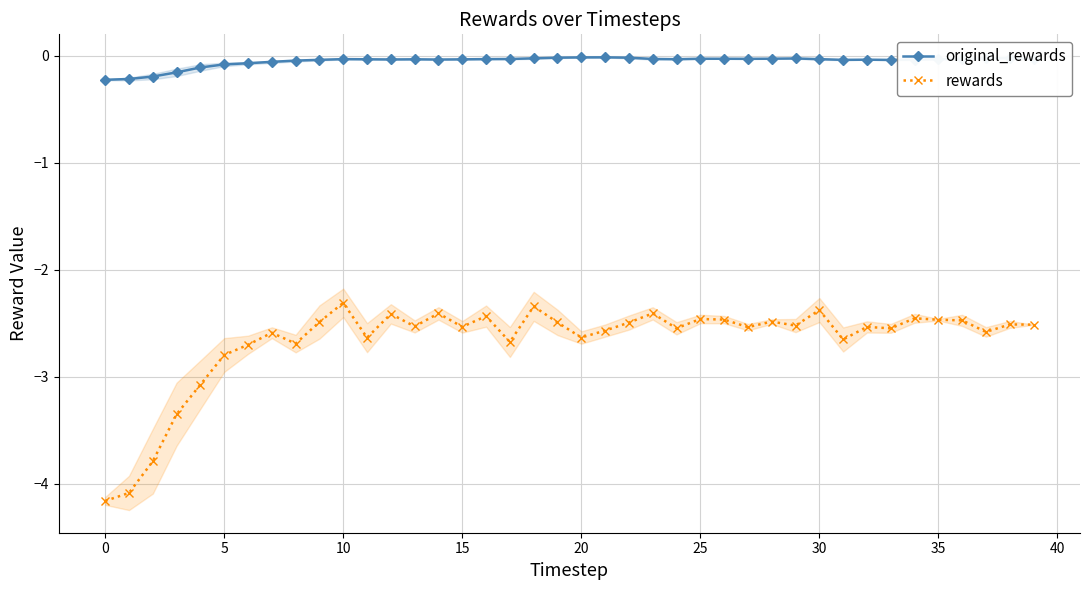

What is the label of the 35th point from the left?

34